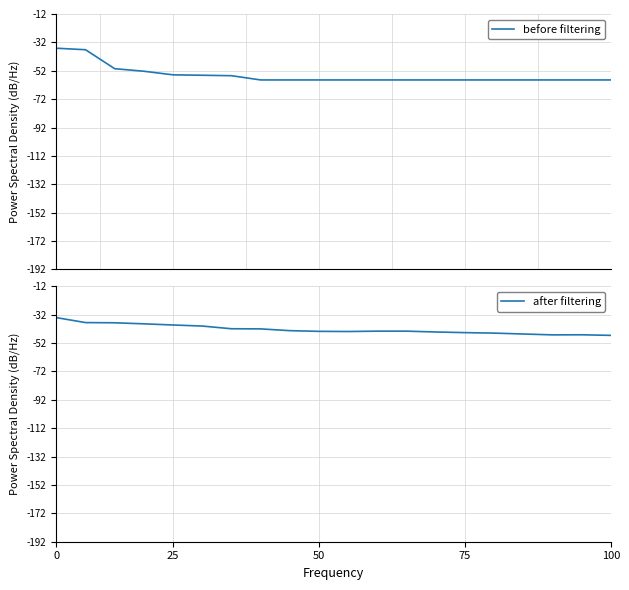

How many values in the before filtering series exceed -58?

7